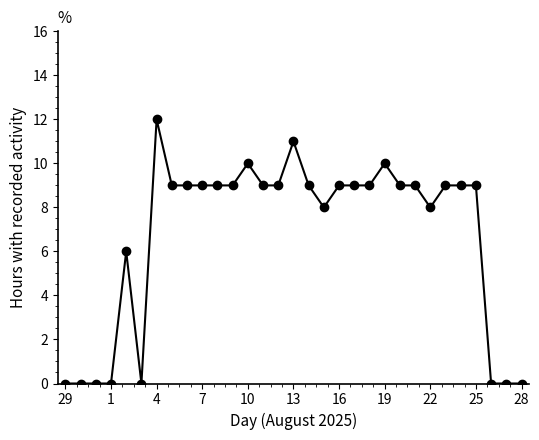

What is the difference between the second highest and minimum values?

11